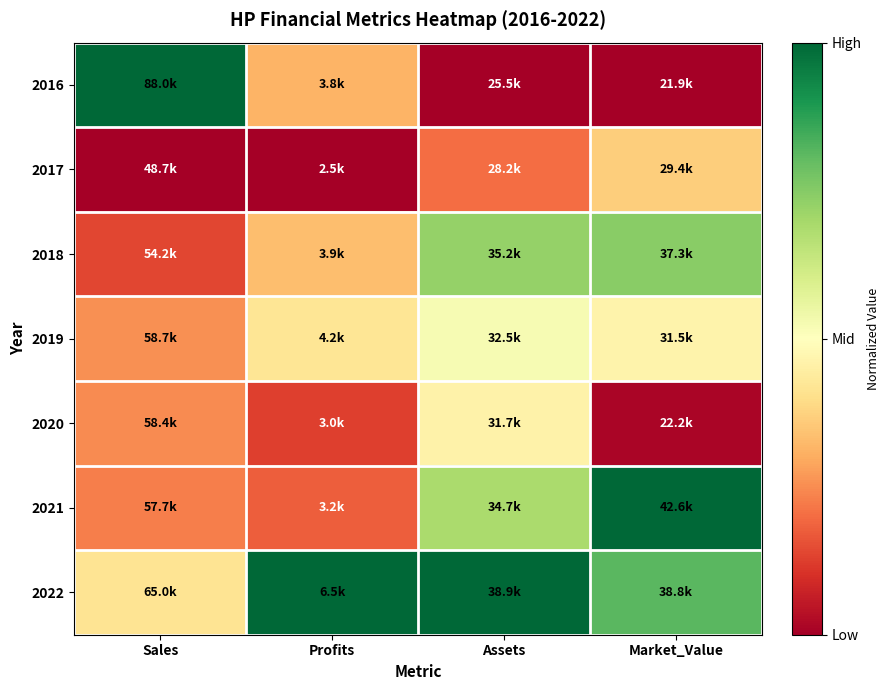

At how many categories does at least one series exceed 0?

4